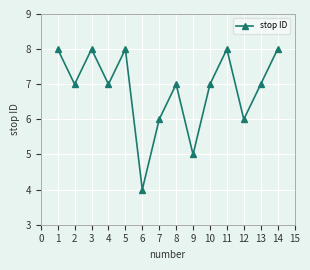

Where does the data first go above 7?

1